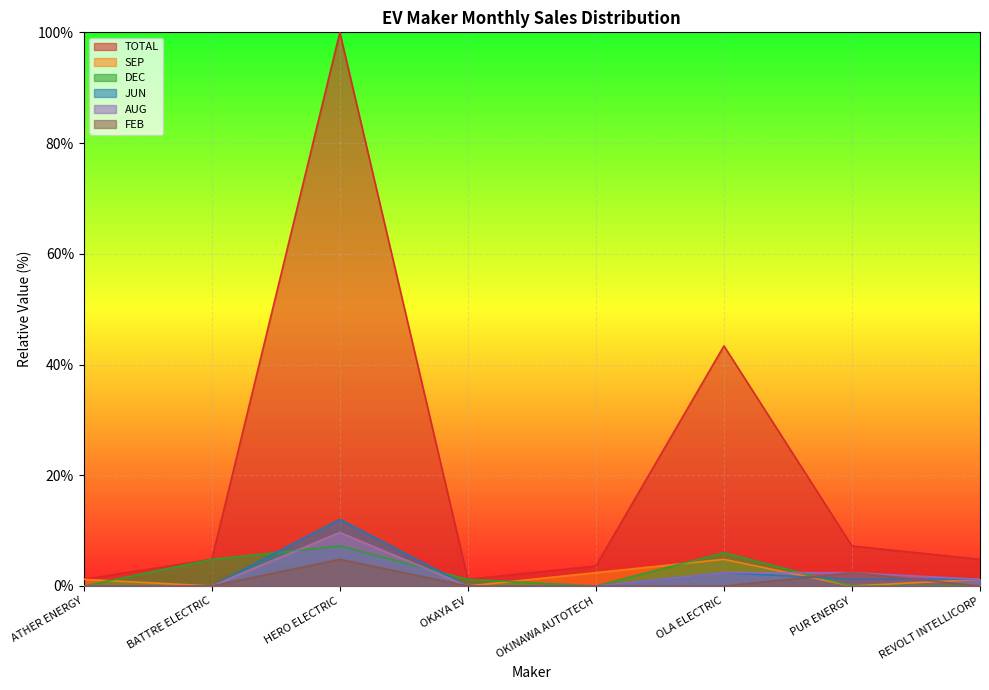

At how many categories does at least one series exceed 64?

1